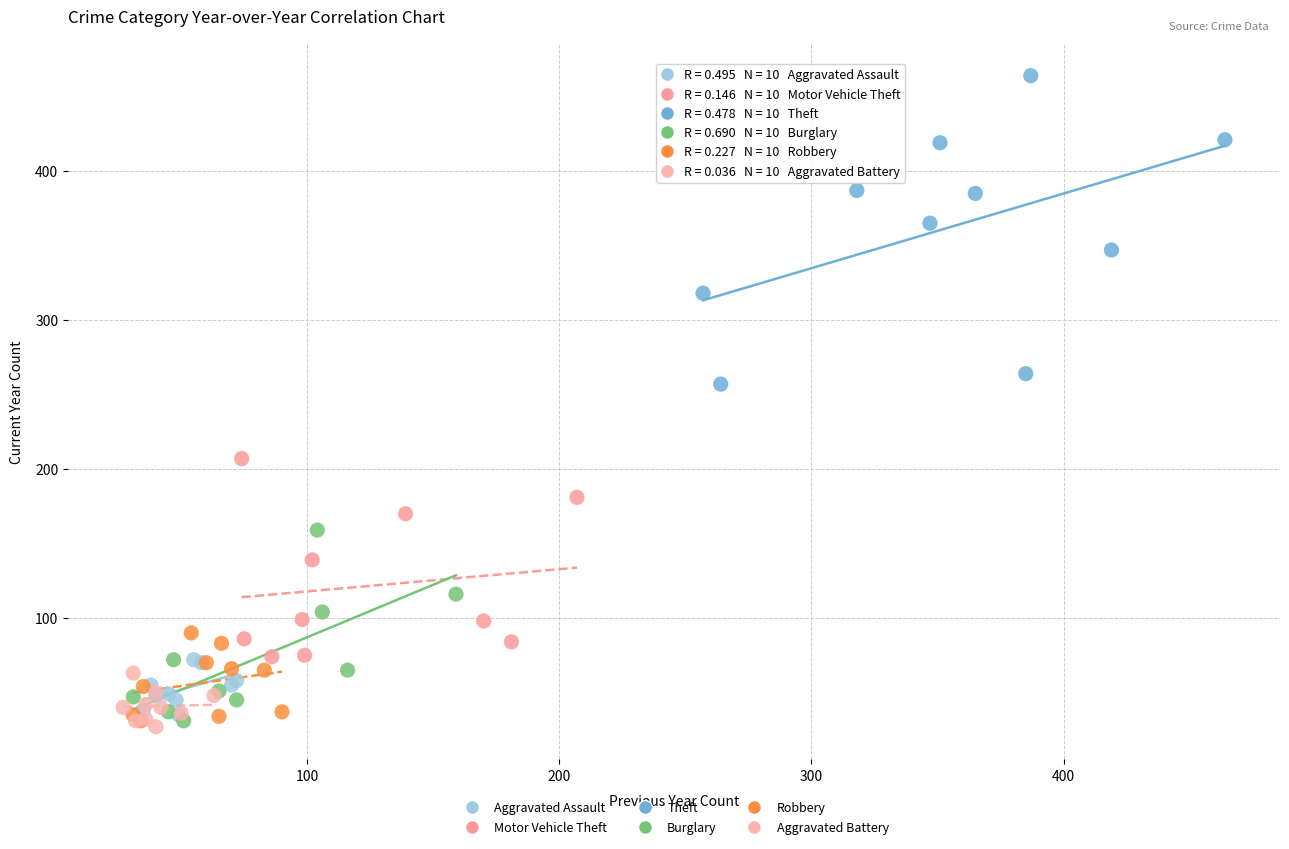

Which series has the widest spread of Y values?

Theft